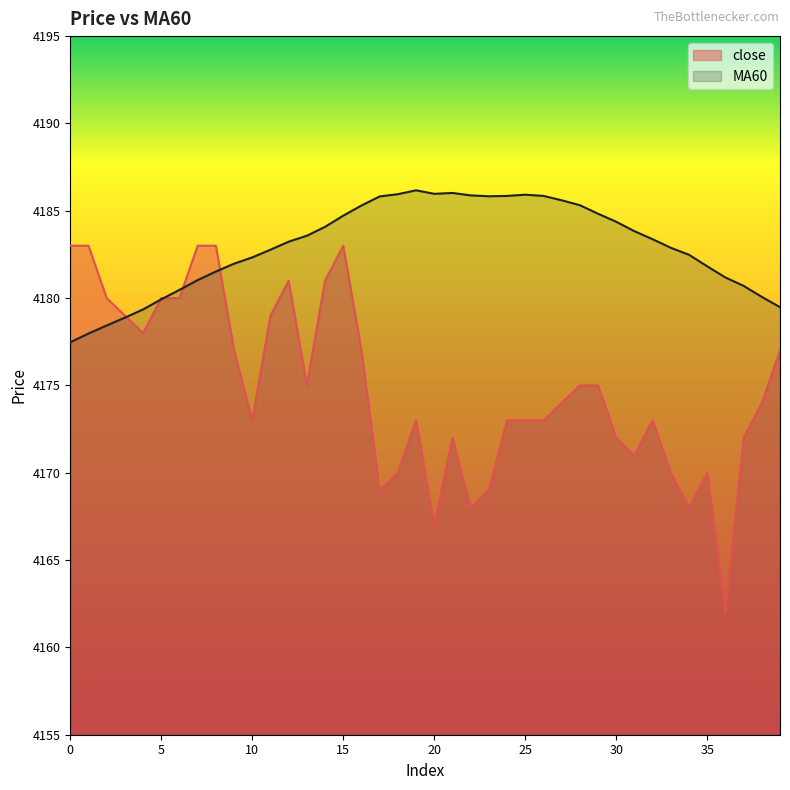

At which category does the chart reach its minimum across all series?

36